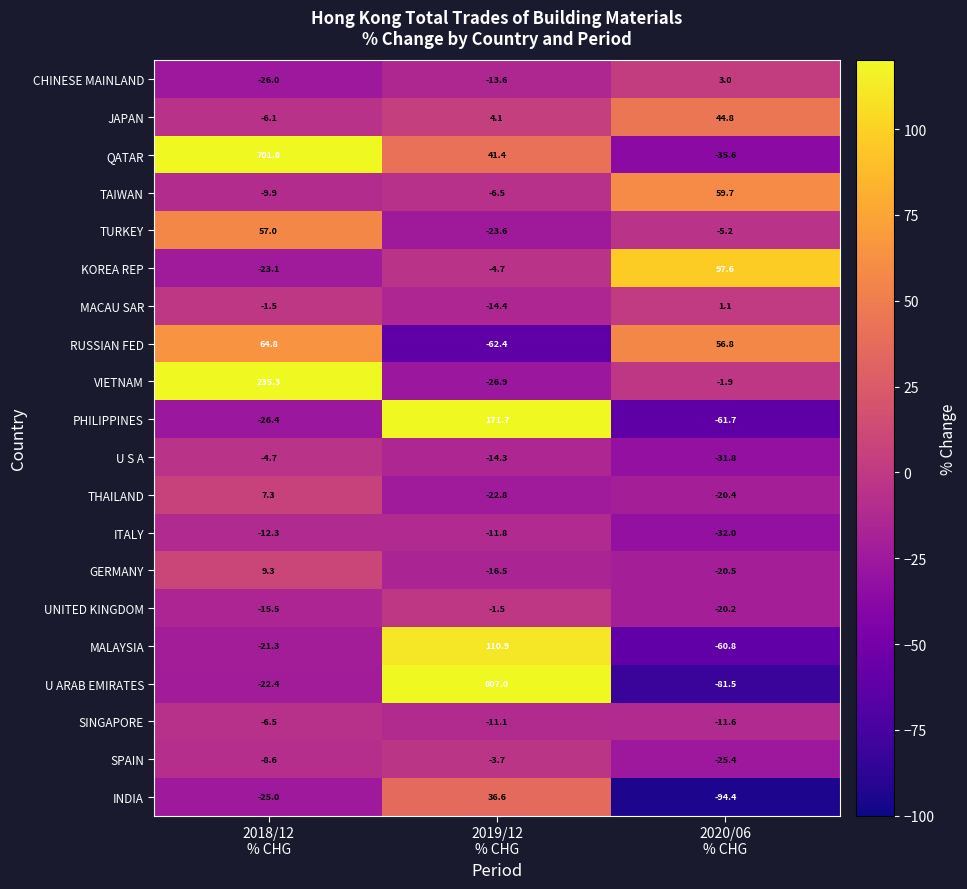

How many values in the SINGAPORE series are below -11?

2